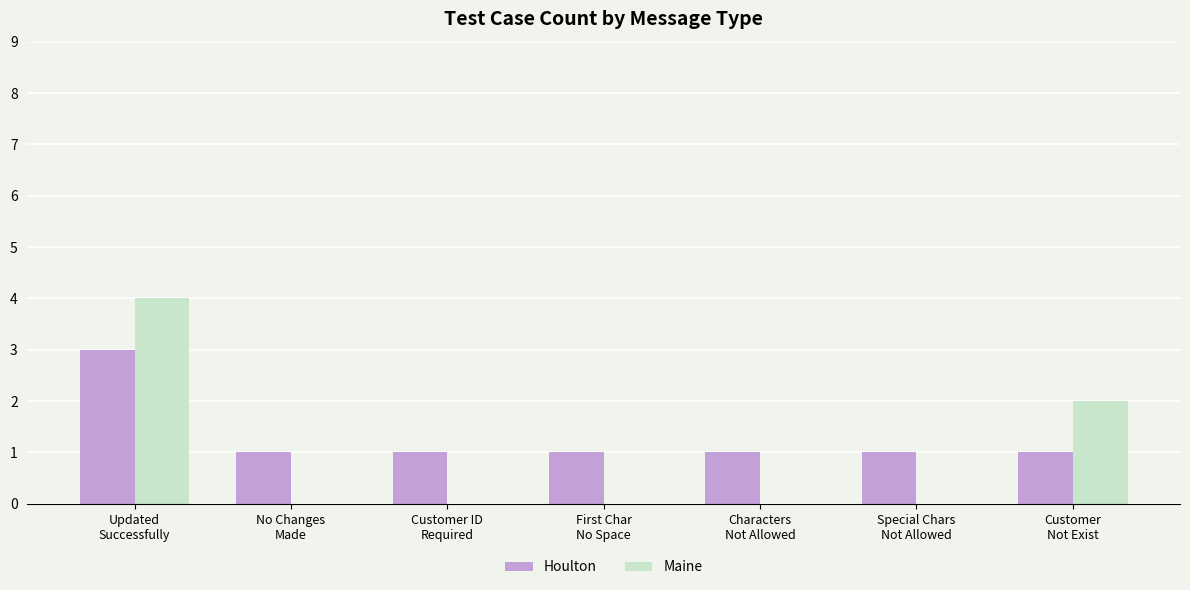

What is the maximum value for Houlton?

3